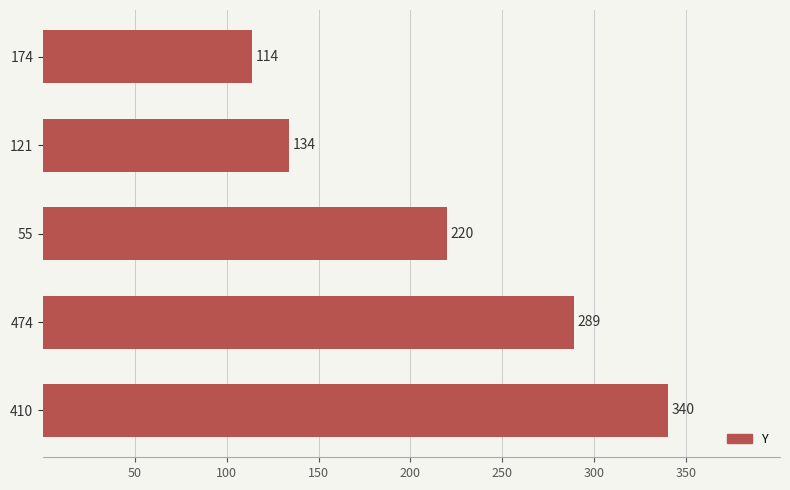

Reading top to bottom, list all the values displayed in this chart.

114	134	220	289	340